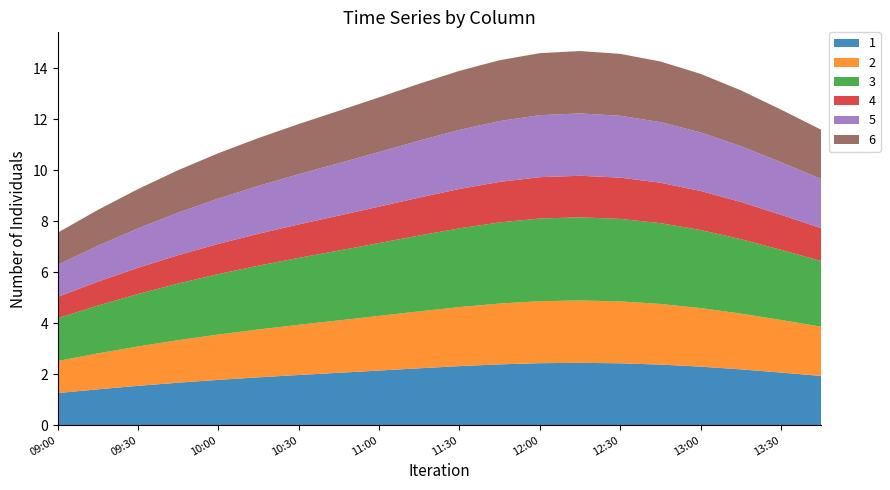

Reading left to right, transcribe all the data shown in this chart.

1: 2019-03-13 09:00=1.3	2019-03-13 09:15=1.4	2019-03-13 09:30=1.5	2019-03-13 09:45=1.7	2019-03-13 10:00=1.8	2019-03-13 10:15=1.9	2019-03-13 10:30=2.0	2019-03-13 10:45=2.1	2019-03-13 11:00=2.1	2019-03-13 11:15=2.2	2019-03-13 11:30=2.3	2019-03-13 11:45=2.4	2019-03-13 12:00=2.4	2019-03-13 12:15=2.4	2019-03-13 12:30=2.4	2019-03-13 12:45=2.4	2019-03-13 13:00=2.3	2019-03-13 13:15=2.2	2019-03-13 13:30=2.1	2019-03-13 13:45=1.9
2: 2019-03-13 09:00=1.3	2019-03-13 09:15=1.4	2019-03-13 09:30=1.5	2019-03-13 09:45=1.7	2019-03-13 10:00=1.8	2019-03-13 10:15=1.9	2019-03-13 10:30=2.0	2019-03-13 10:45=2.1	2019-03-13 11:00=2.1	2019-03-13 11:15=2.2	2019-03-13 11:30=2.3	2019-03-13 11:45=2.4	2019-03-13 12:00=2.4	2019-03-13 12:15=2.4	2019-03-13 12:30=2.4	2019-03-13 12:45=2.4	2019-03-13 13:00=2.3	2019-03-13 13:15=2.2	2019-03-13 13:30=2.1	2019-03-13 13:45=1.9
3: 2019-03-13 09:00=1.7	2019-03-13 09:15=1.9	2019-03-13 09:30=2.1	2019-03-13 09:45=2.2	2019-03-13 10:00=2.4	2019-03-13 10:15=2.5	2019-03-13 10:30=2.6	2019-03-13 10:45=2.7	2019-03-13 11:00=2.9	2019-03-13 11:15=3.0	2019-03-13 11:30=3.1	2019-03-13 11:45=3.2	2019-03-13 12:00=3.2	2019-03-13 12:15=3.3	2019-03-13 12:30=3.2	2019-03-13 12:45=3.2	2019-03-13 13:00=3.1	2019-03-13 13:15=2.9	2019-03-13 13:30=2.8	2019-03-13 13:45=2.6
4: 2019-03-13 09:00=0.8	2019-03-13 09:15=0.9	2019-03-13 09:30=1.0	2019-03-13 09:45=1.1	2019-03-13 10:00=1.2	2019-03-13 10:15=1.3	2019-03-13 10:30=1.3	2019-03-13 10:45=1.4	2019-03-13 11:00=1.4	2019-03-13 11:15=1.5	2019-03-13 11:30=1.5	2019-03-13 11:45=1.6	2019-03-13 12:00=1.6	2019-03-13 12:15=1.6	2019-03-13 12:30=1.6	2019-03-13 12:45=1.6	2019-03-13 13:00=1.5	2019-03-13 13:15=1.5	2019-03-13 13:30=1.4	2019-03-13 13:45=1.3
5: 2019-03-13 09:00=1.3	2019-03-13 09:15=1.4	2019-03-13 09:30=1.5	2019-03-13 09:45=1.7	2019-03-13 10:00=1.8	2019-03-13 10:15=1.9	2019-03-13 10:30=2.0	2019-03-13 10:45=2.1	2019-03-13 11:00=2.1	2019-03-13 11:15=2.2	2019-03-13 11:30=2.3	2019-03-13 11:45=2.4	2019-03-13 12:00=2.4	2019-03-13 12:15=2.4	2019-03-13 12:30=2.4	2019-03-13 12:45=2.4	2019-03-13 13:00=2.3	2019-03-13 13:15=2.2	2019-03-13 13:30=2.1	2019-03-13 13:45=1.9
6: 2019-03-13 09:00=1.3	2019-03-13 09:15=1.4	2019-03-13 09:30=1.5	2019-03-13 09:45=1.7	2019-03-13 10:00=1.8	2019-03-13 10:15=1.9	2019-03-13 10:30=2.0	2019-03-13 10:45=2.1	2019-03-13 11:00=2.1	2019-03-13 11:15=2.2	2019-03-13 11:30=2.3	2019-03-13 11:45=2.4	2019-03-13 12:00=2.4	2019-03-13 12:15=2.4	2019-03-13 12:30=2.4	2019-03-13 12:45=2.4	2019-03-13 13:00=2.3	2019-03-13 13:15=2.2	2019-03-13 13:30=2.1	2019-03-13 13:45=1.9